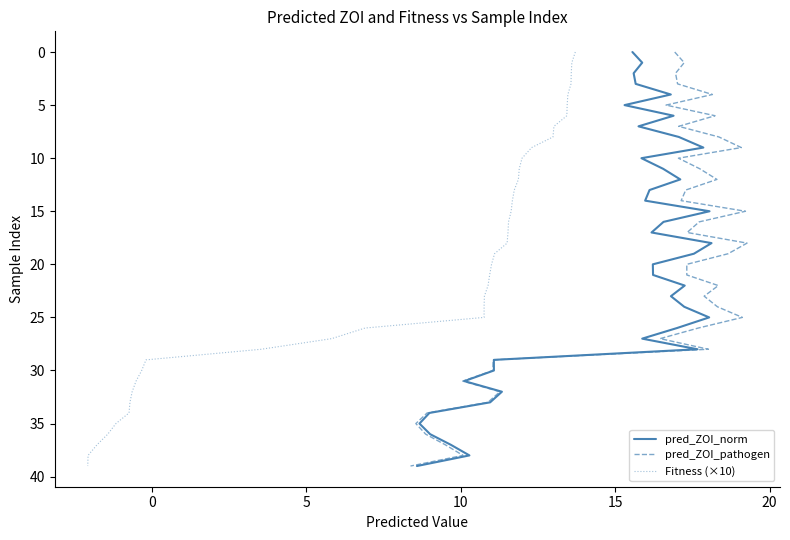

True or false: Fitness (×10) has more than 0 points higher than both neighbors.

False